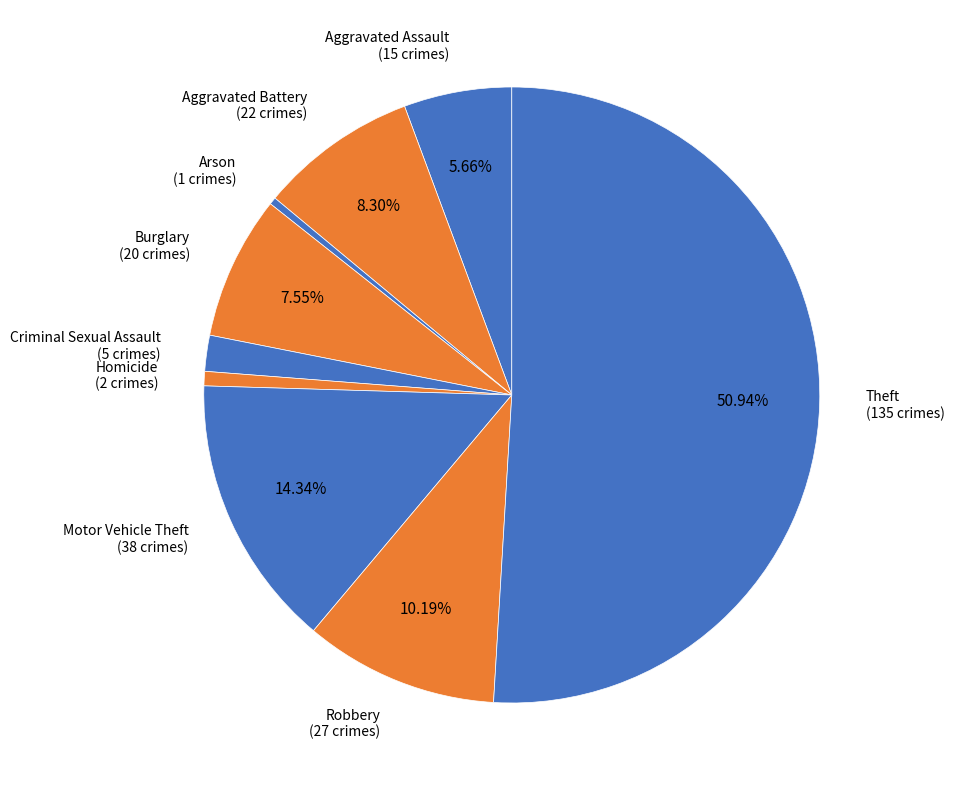

Does Homicide (2 crimes) account for over 50% of the chart?

No